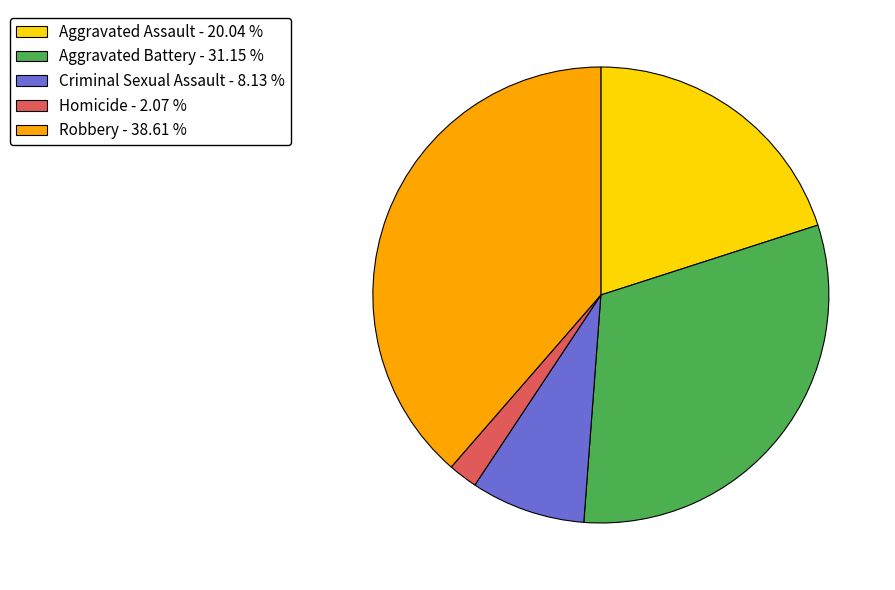

How many segments does this pie chart have?

5